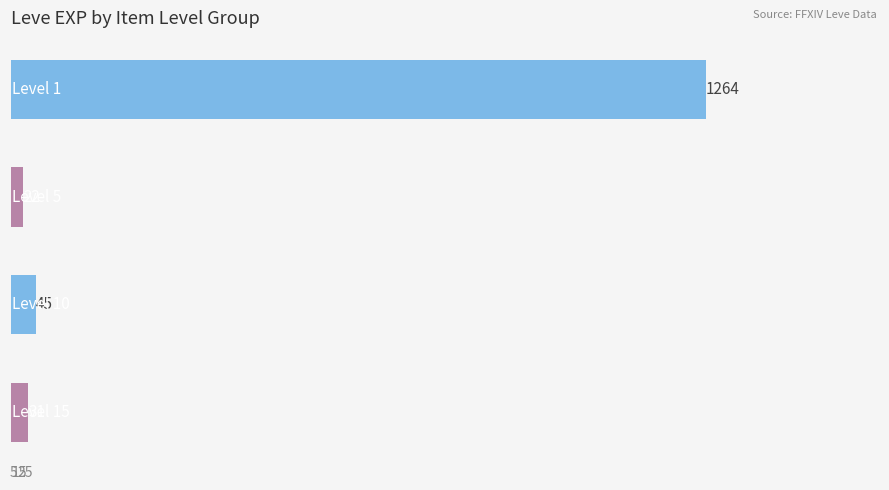

What is the greatest value displayed?

1264